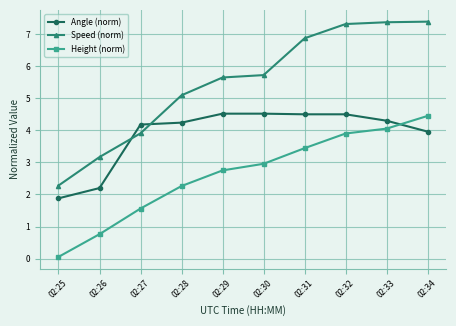

Rank the series by their maximum value, from highest to lowest.

Speed (norm), Angle (norm), Height (norm)